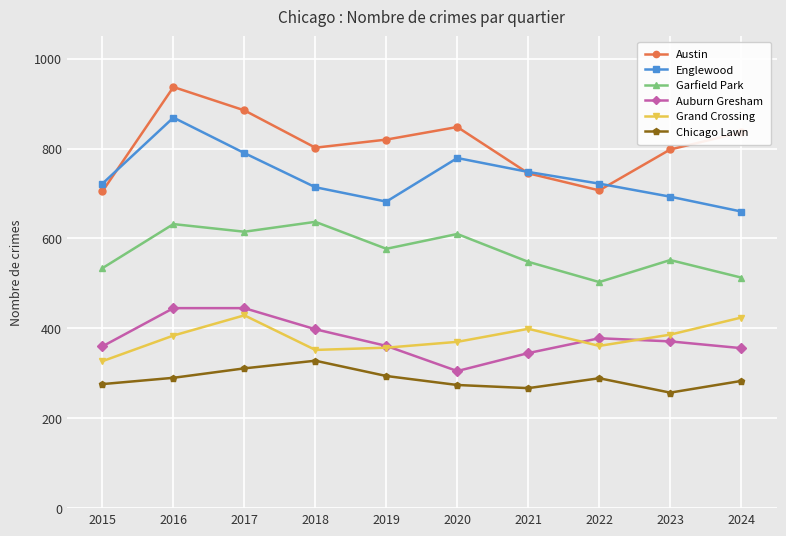

At how many categories does at least one series exceed 263?

10